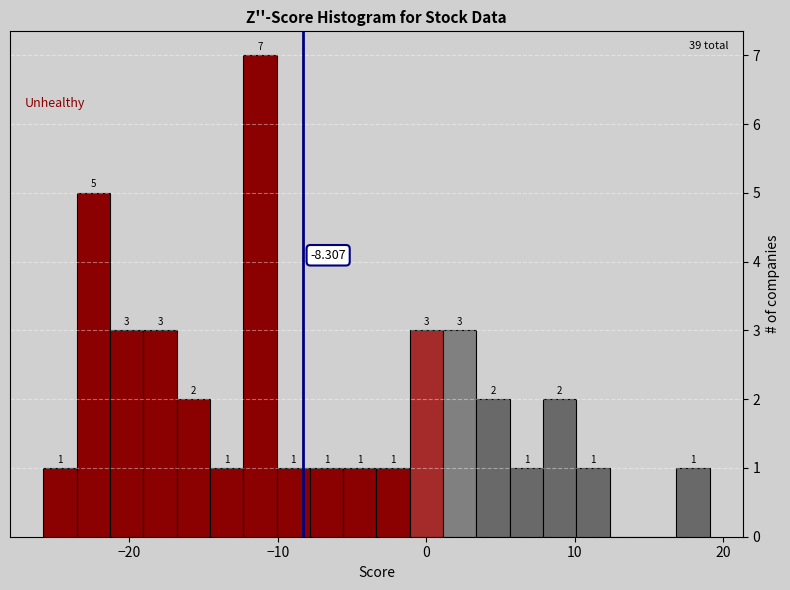

Read against the x-axis, roughly where is the centre of the tallest bar?

-11